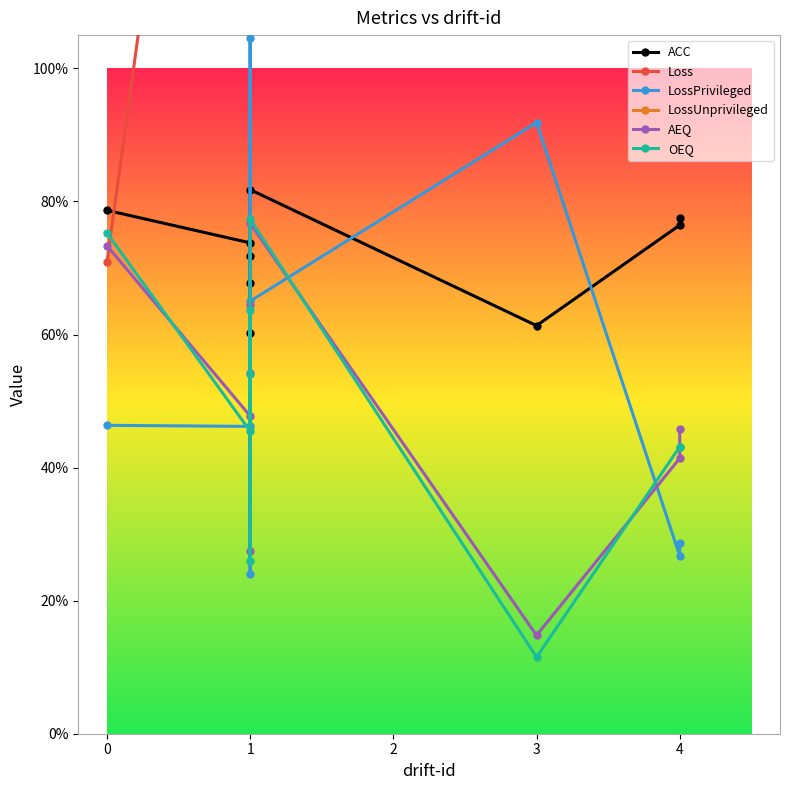

How many interior local valleys does the OEQ series have?

3